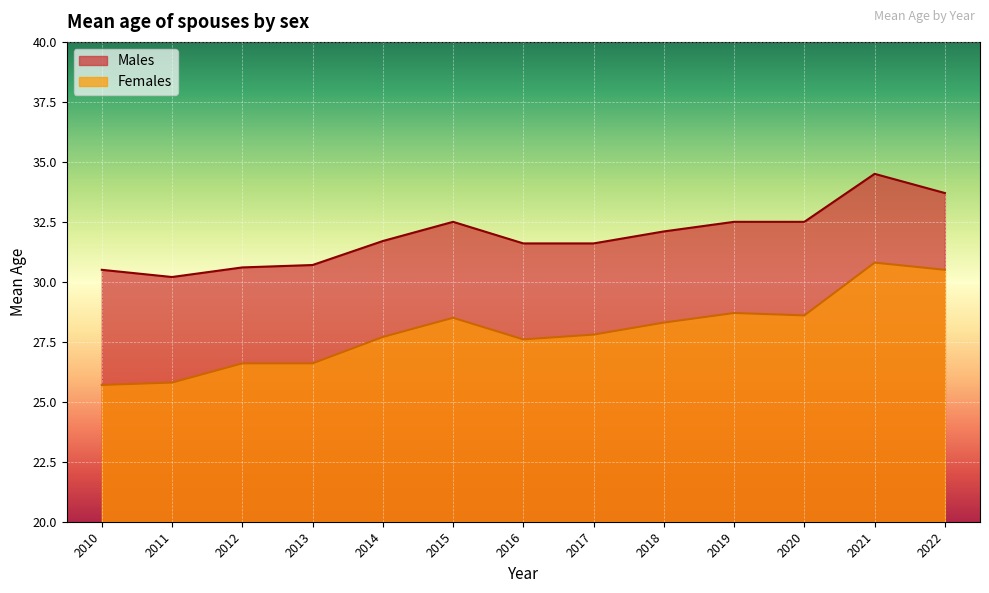

Which series has the largest total across all categories?

Males